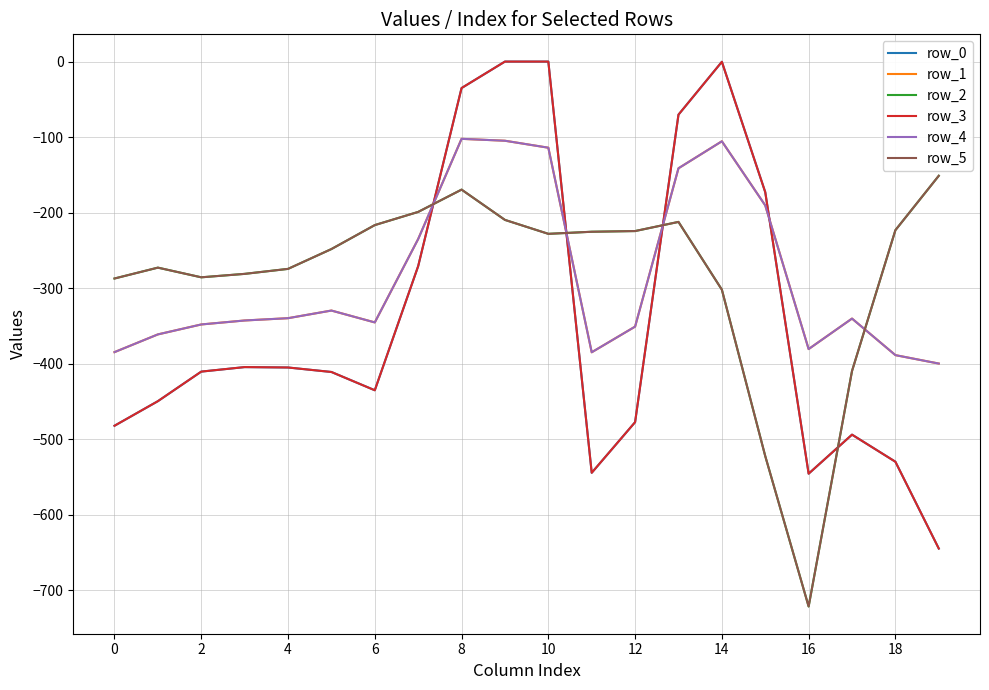

List the series in order of their peak value, highest first.

row_0, row_3, row_1, row_4, row_2, row_5